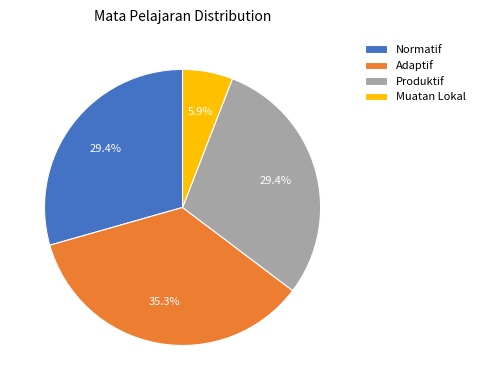

Between Muatan Lokal and Normatif, which is larger?

Normatif